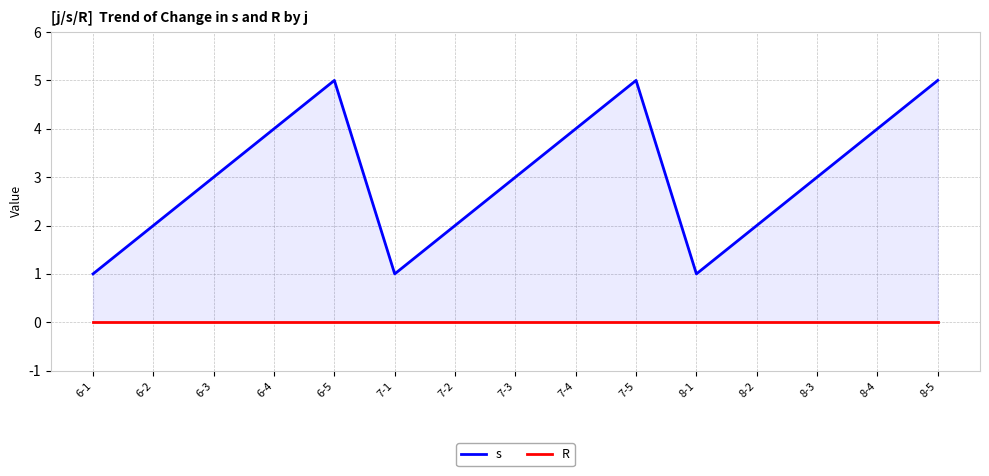

Rank the series at 8-4 from lowest to highest value.

R, s